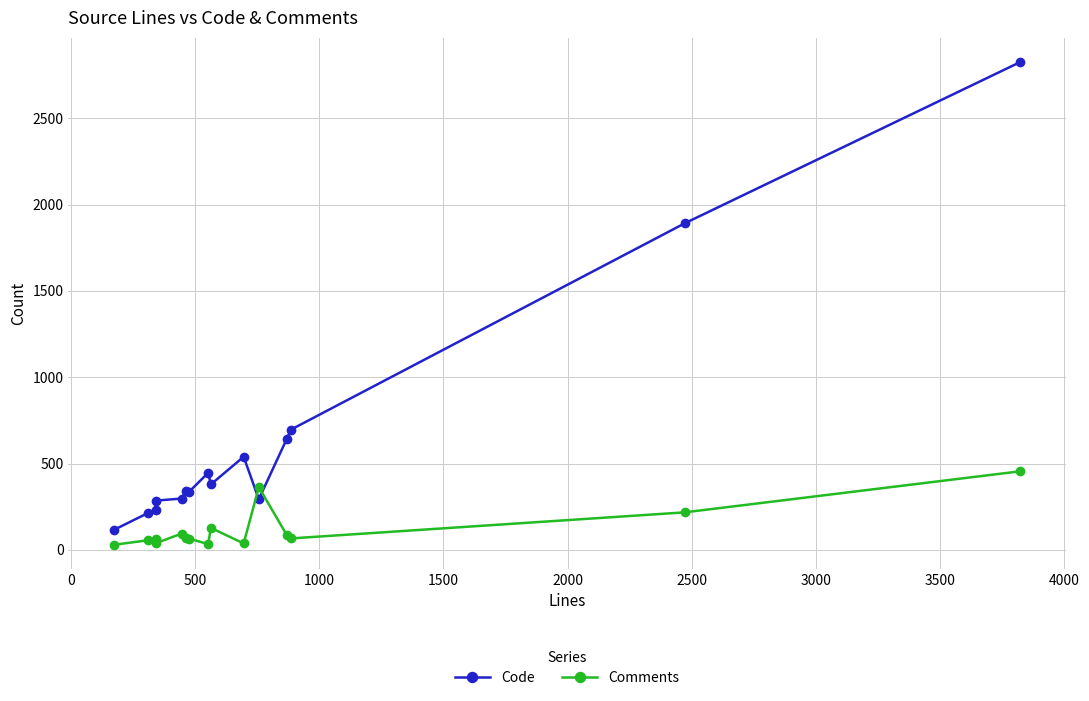

What is the minimum value shown in the chart?

29